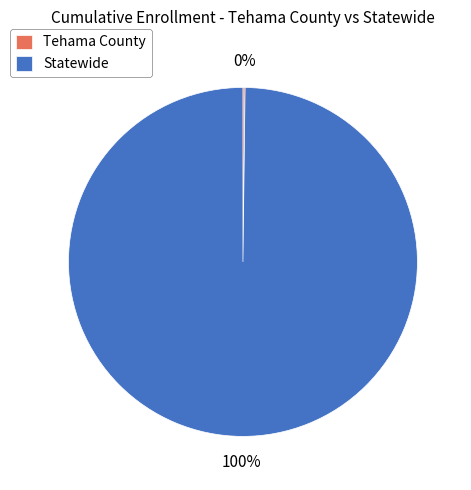

Is there any slice that represents more than half of the pie?

Yes